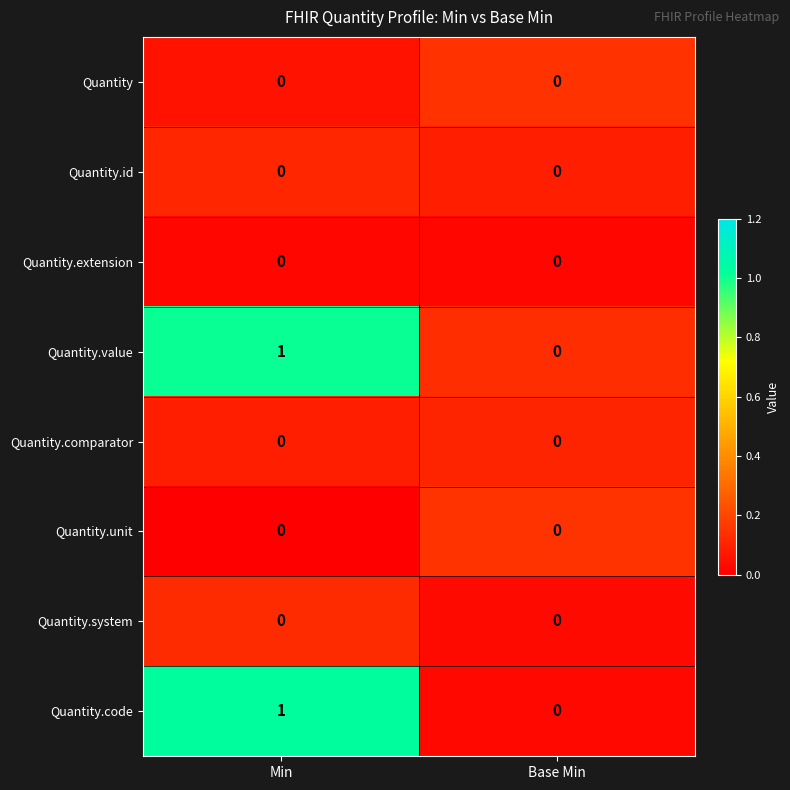

Which label corresponds to the largest value in the chart?

Min